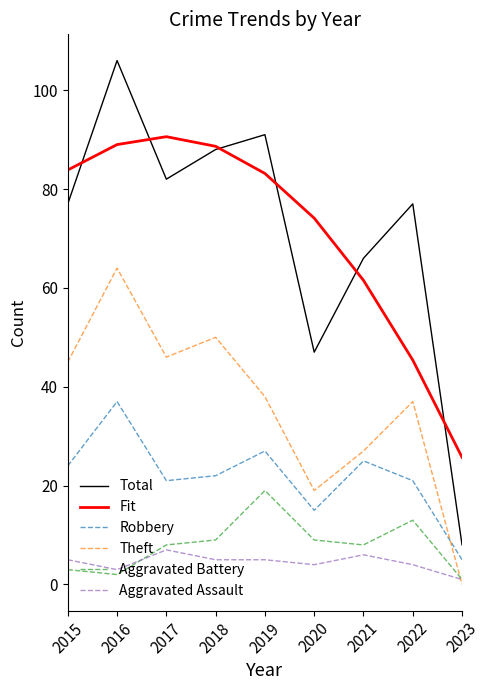

Between which two adjacent categories do Theft and Aggravated Battery first intersect?

2022 and 2023